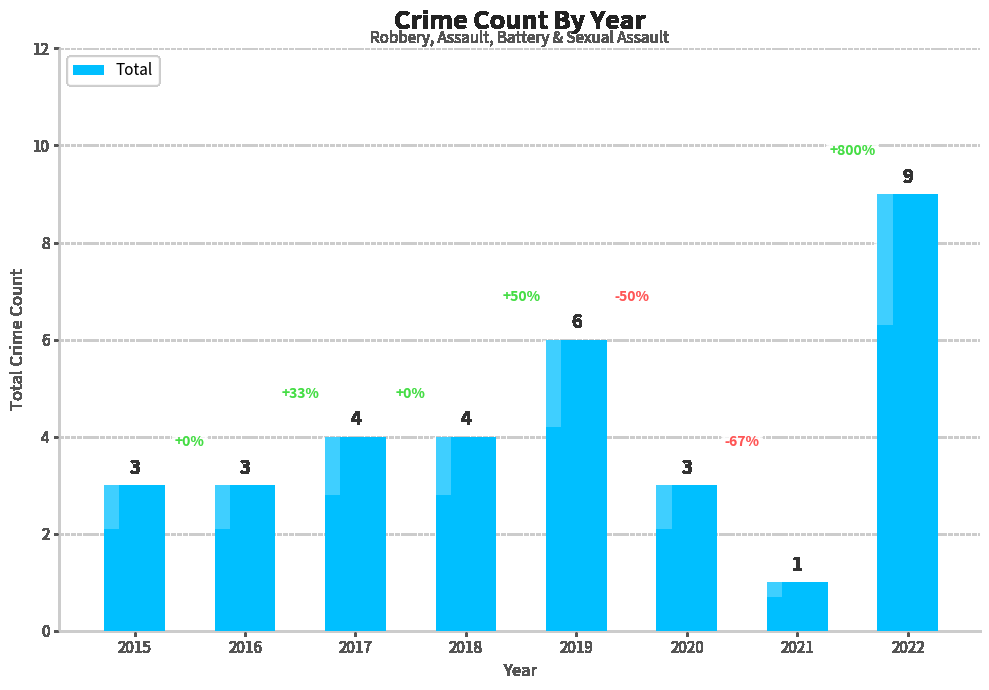

What is the difference between the maximum and minimum values?

8